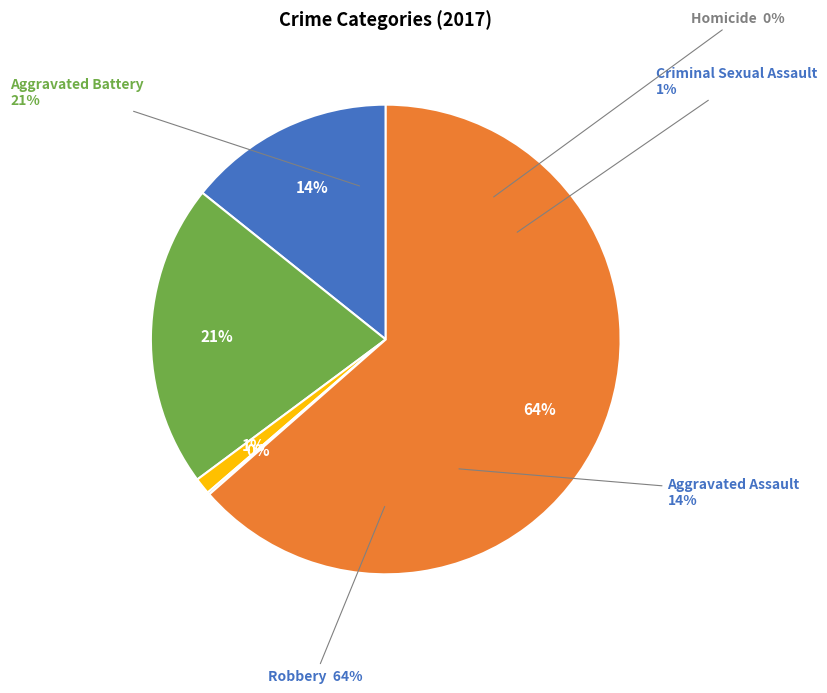

To the nearest percent, what portion does Aggravated Assault represent?

14%